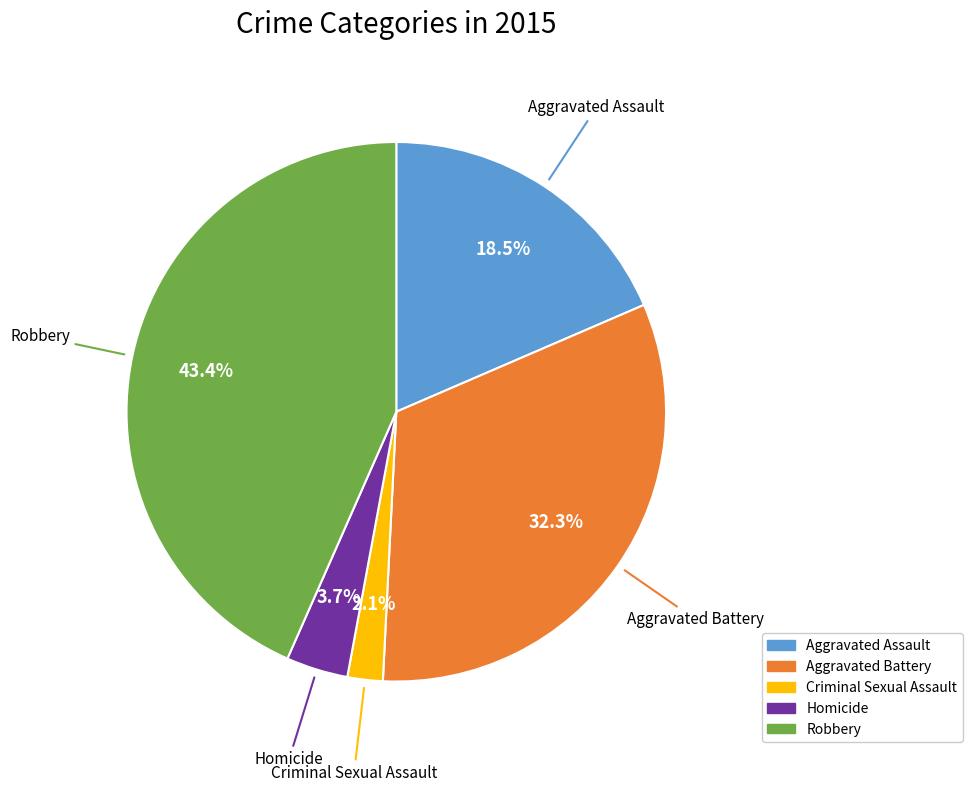

Is there any slice that represents more than half of the pie?

No